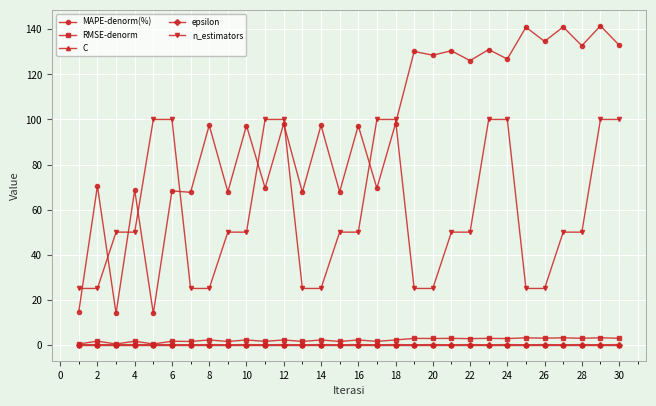

True or false: epsilon has more than 0 interior local peaks.

True